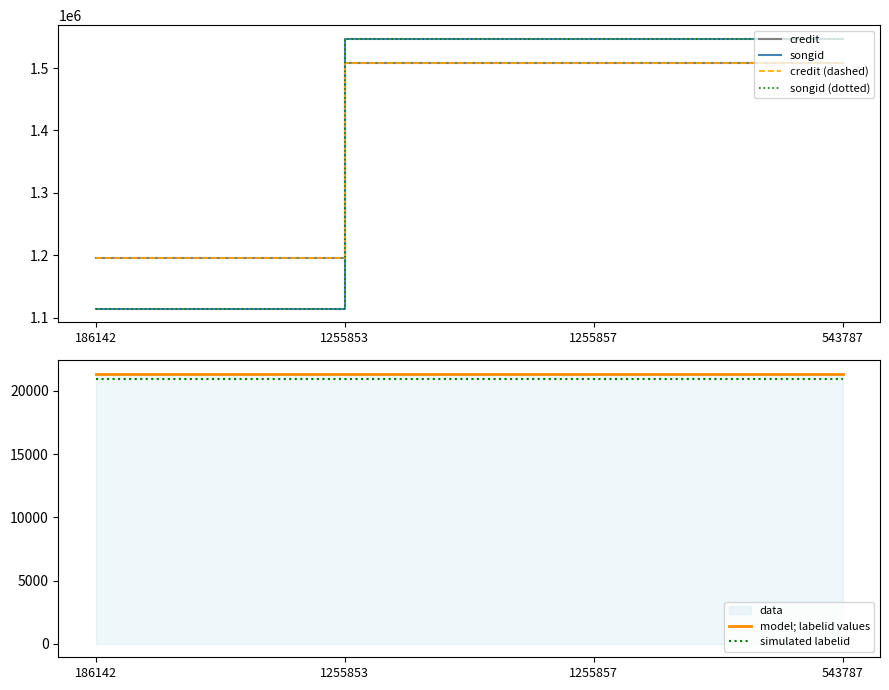

True or false: simulated labelid and songid cross at least once.

False